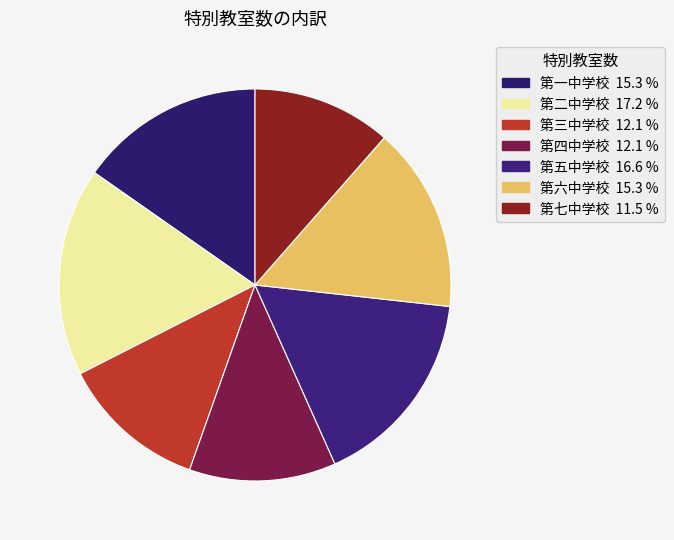

Rank the categories by value from highest to lowest.

第二中学校, 第五中学校, 第一中学校, 第六中学校, 第三中学校, 第四中学校, 第七中学校